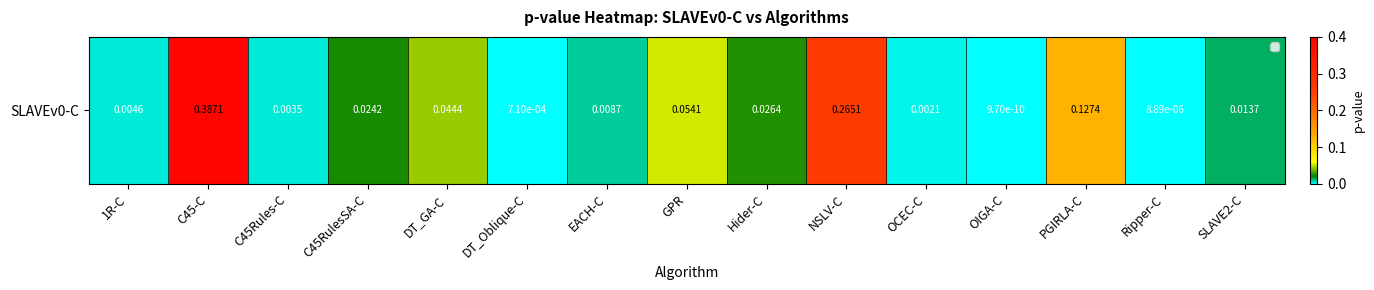

True or false: the data shows 0.3 at NSLV-C.

True